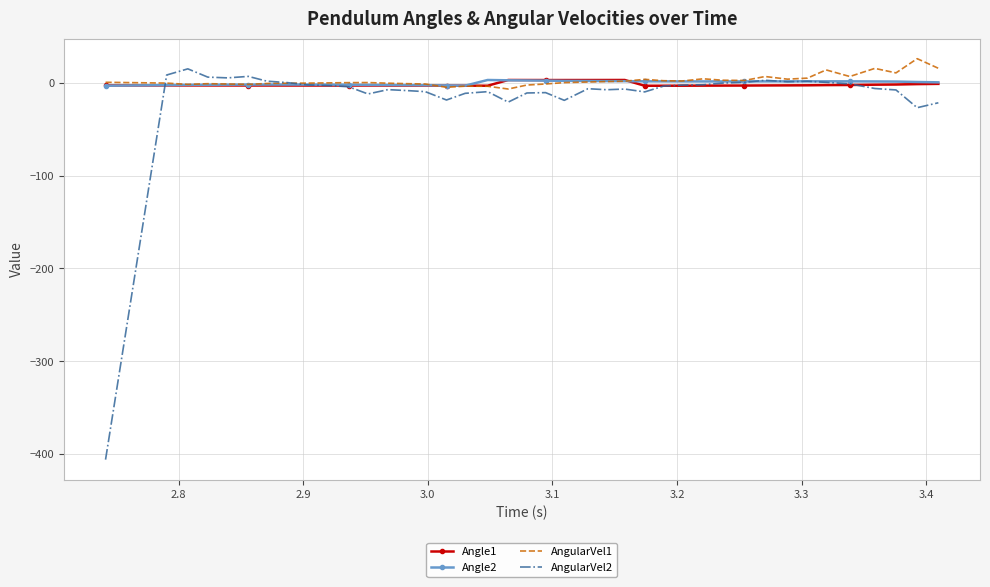

What is the maximum value for AngularVel2?

15.1